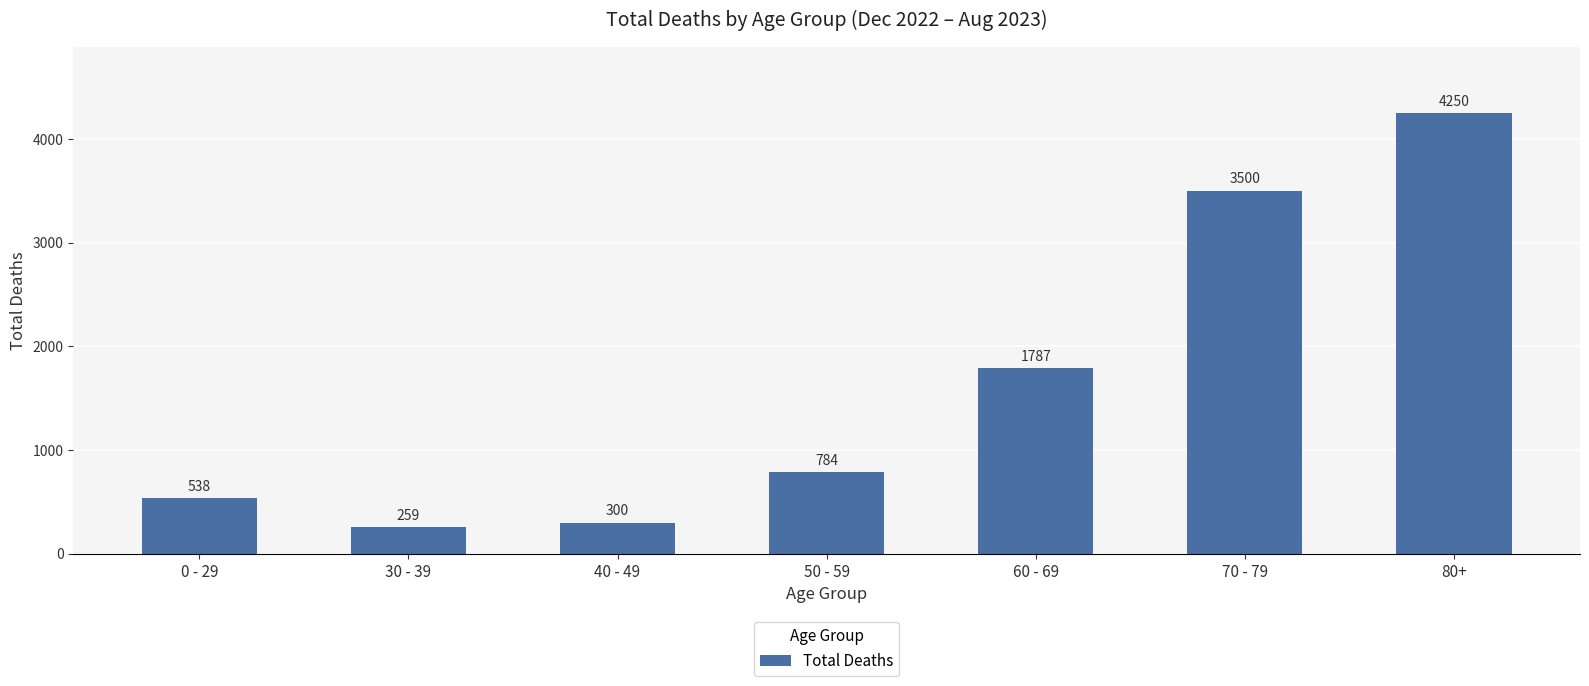

The chart shows a value of 292 at 50 - 59. True or false?

False